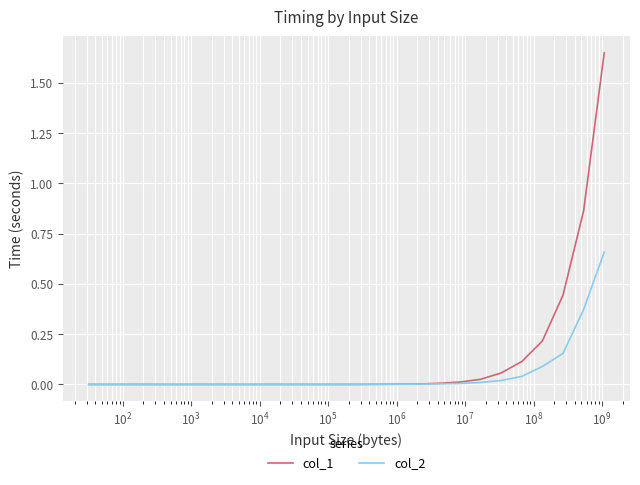

Which series has the widest spread of values?

col_1